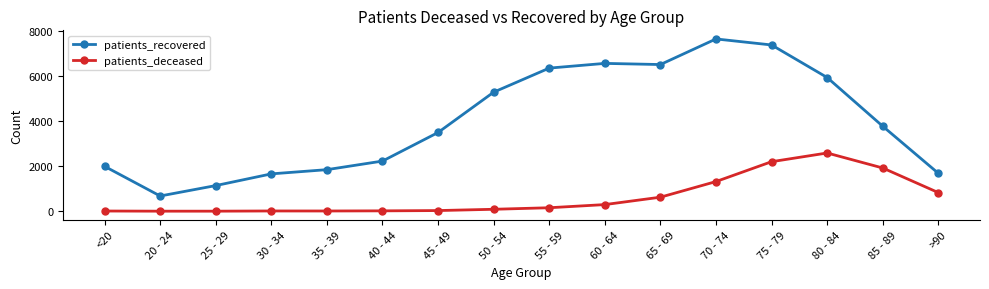

List the series in order of their peak value, highest first.

patients_recovered, patients_deceased